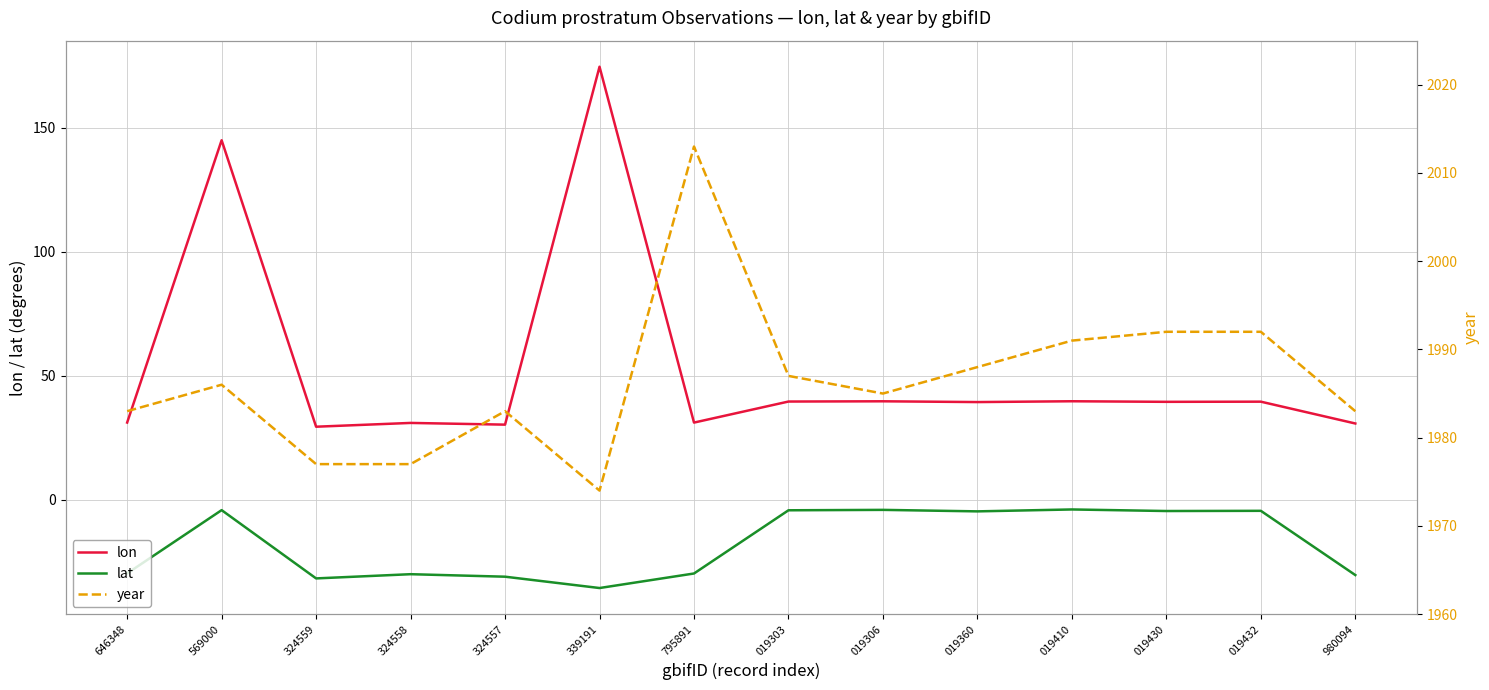

The value of lat at 324557 is -31.0. True or false?

True